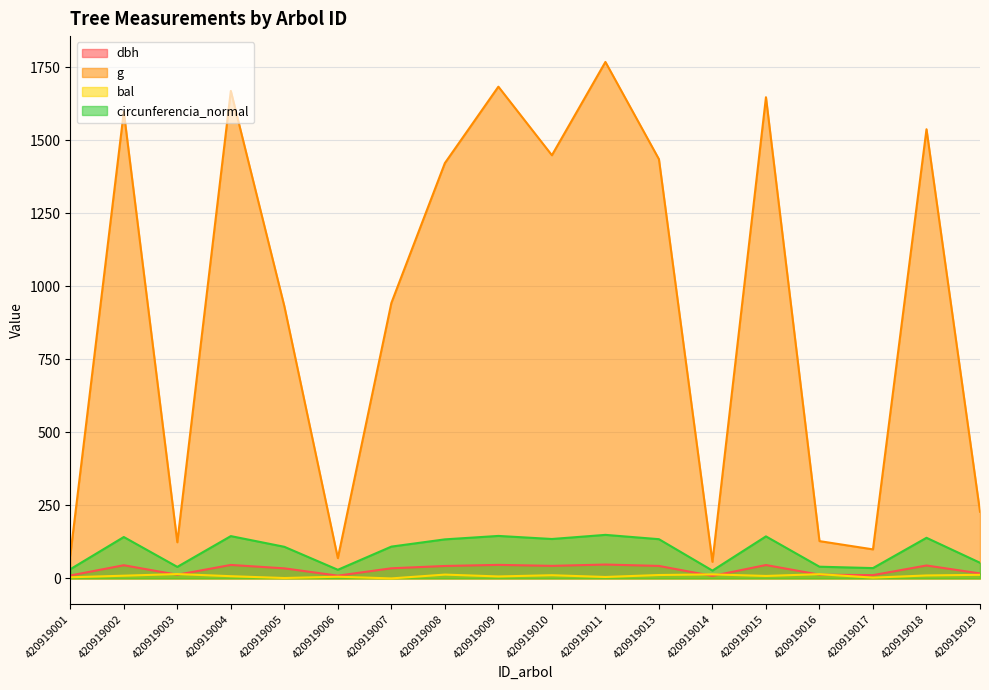

Is the value of circunferencia_normal at 420919019 greater than the value of g at 420919019?

No